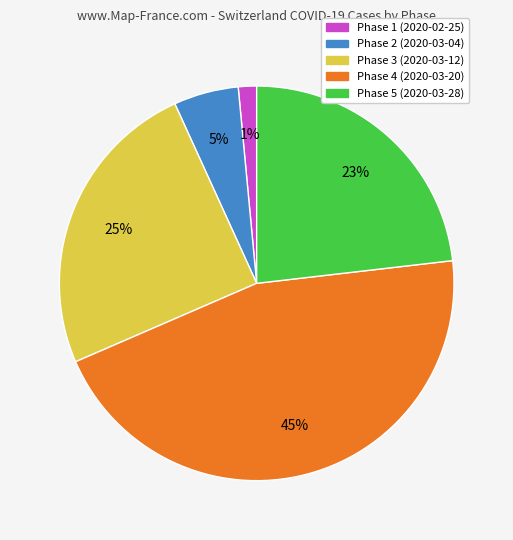

How many segments does this pie chart have?

5